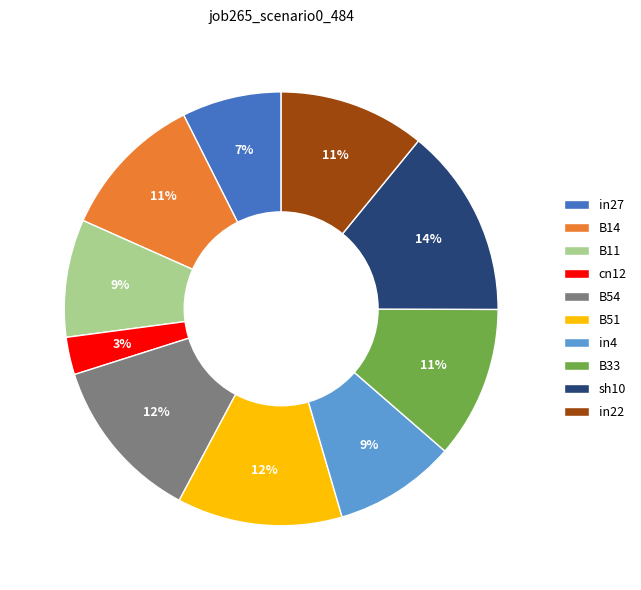

Which category has the biggest portion of the pie?

sh10